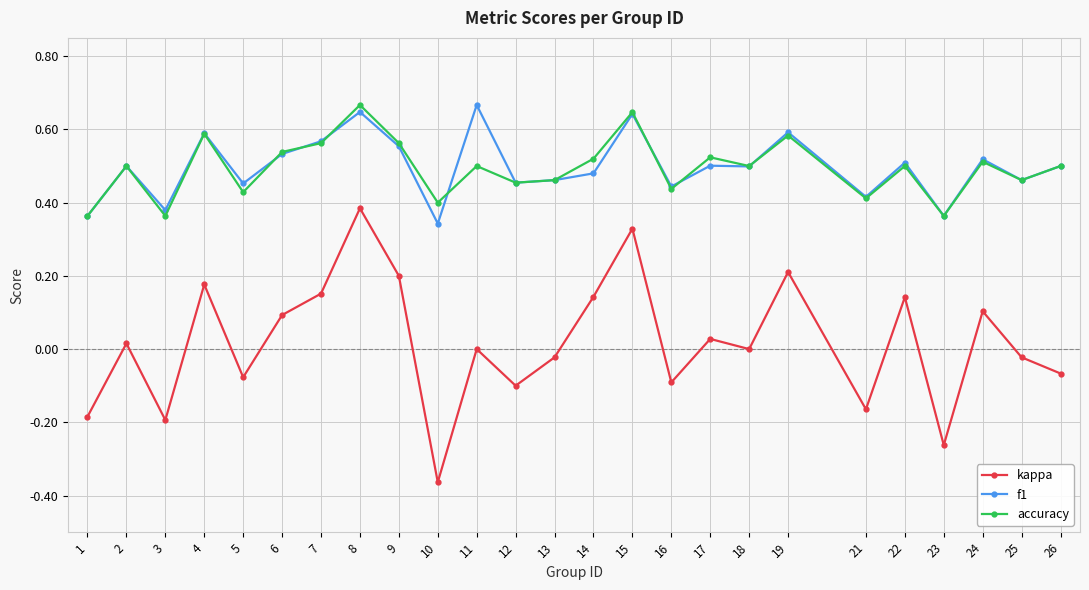

True or false: f1 has more than 2 interior local peaks.

True